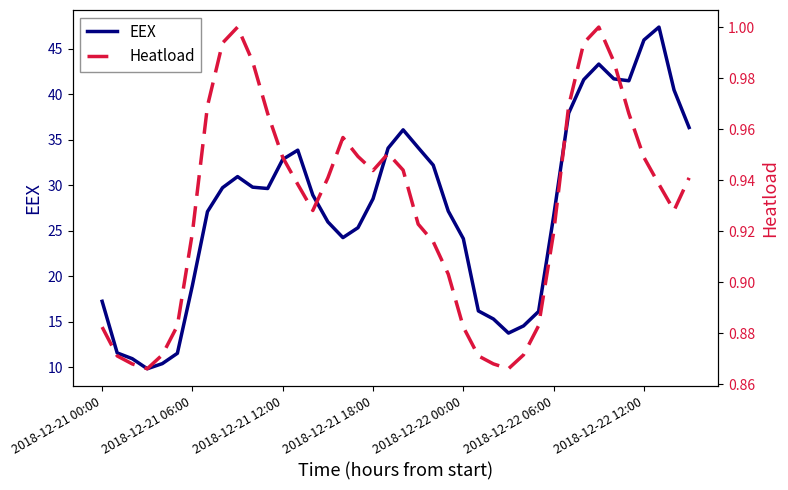

What is the sum of the EEX values at 36 and 31?

83.9